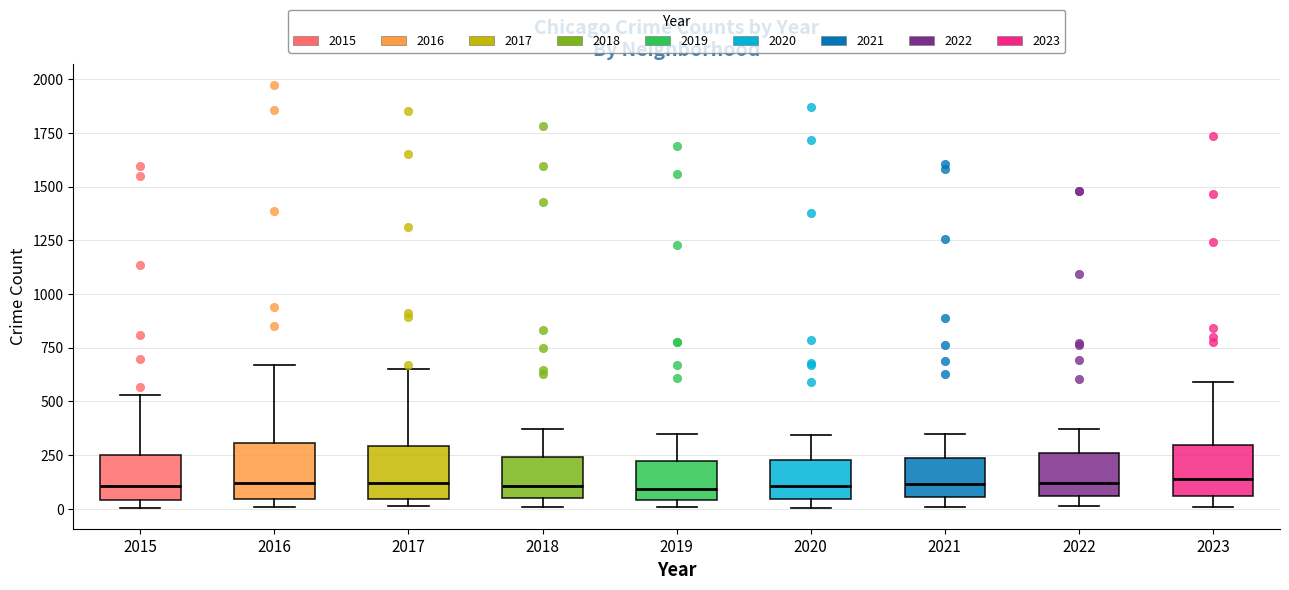

Where does the lower whisker of the box at x = 2023 end on the y-axis? The values are not printed on the chart, so give them approximately, as read against the axis.

0